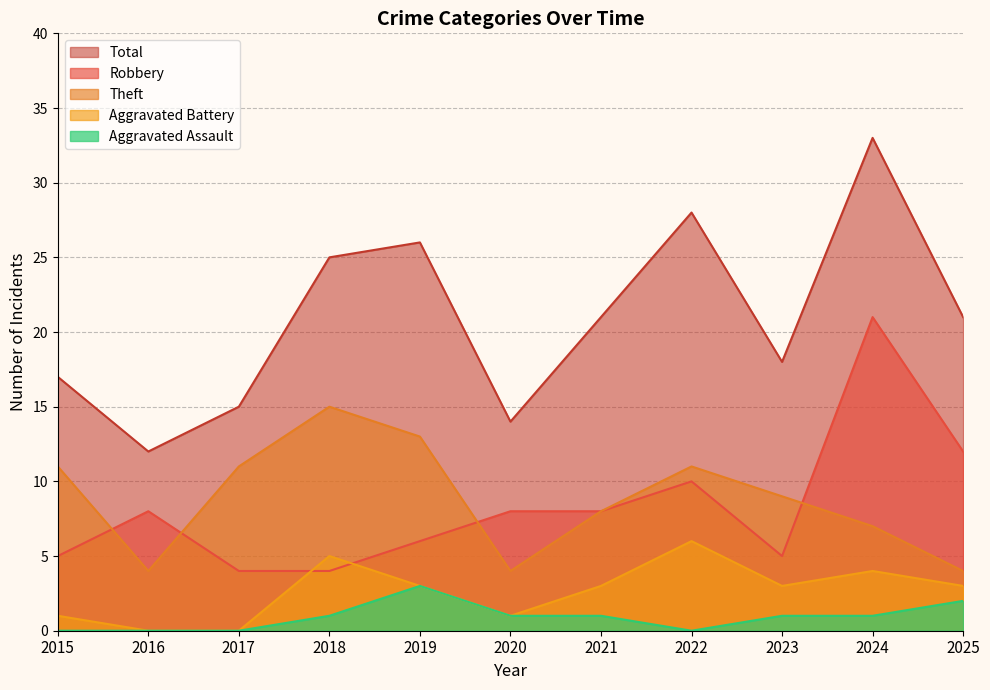

Count the number of categories in the chart.

11